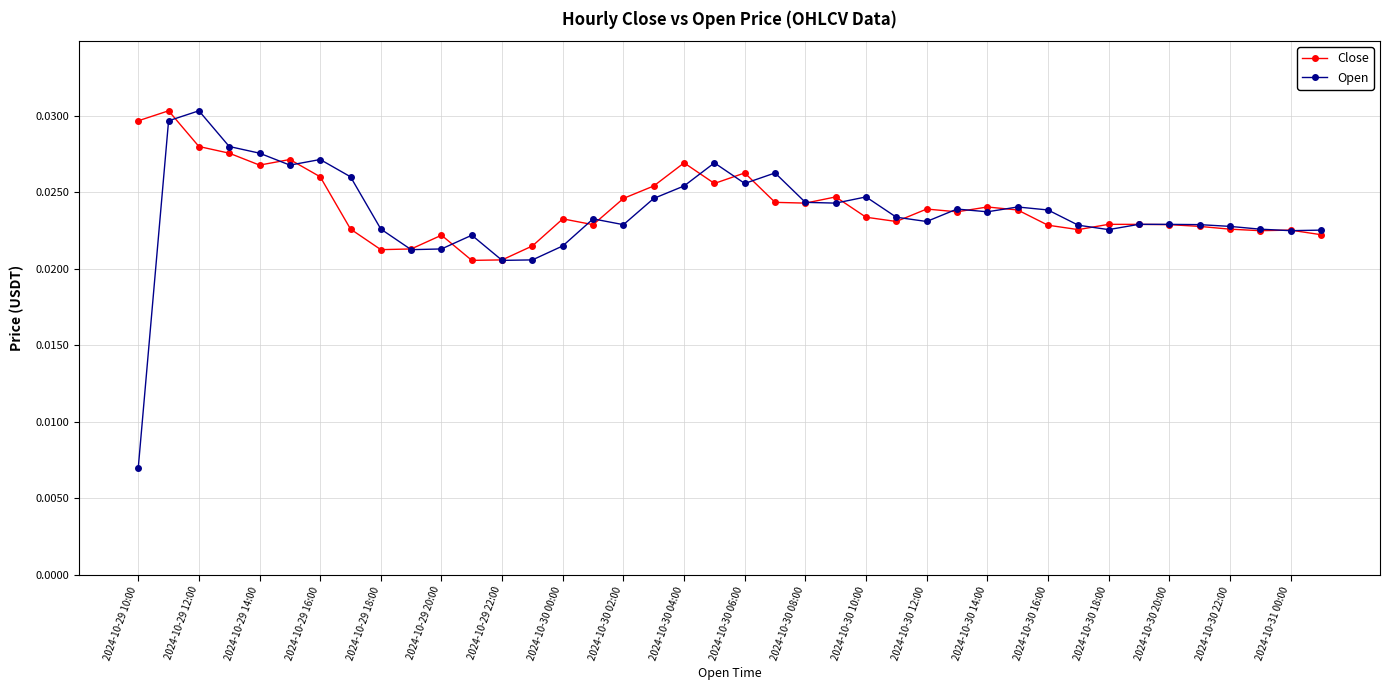

Which series has the largest range (max minus min)?

Open